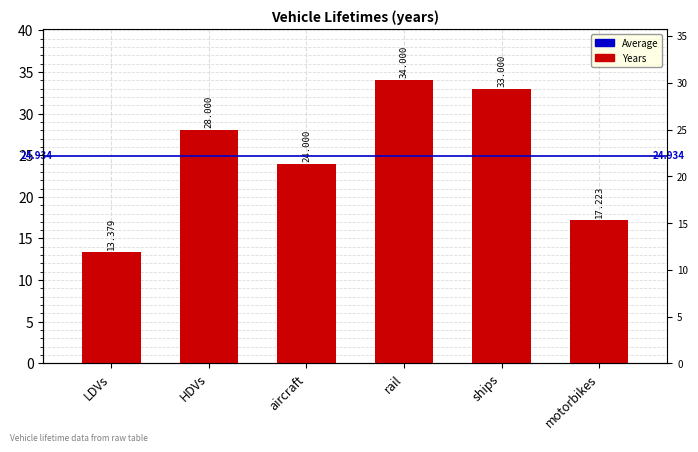

True or false: the data shows 6.6 at LDVs.

False